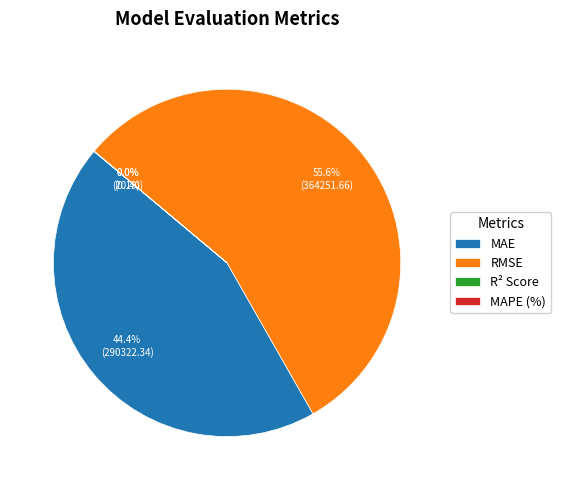

What percentage is the RMSE slice, to the nearest percent?

56%